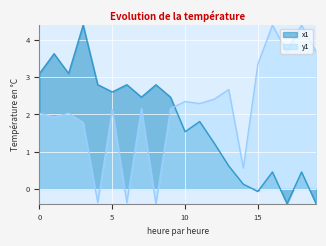

What is the difference between the x1 values at 1 and 6?

0.8